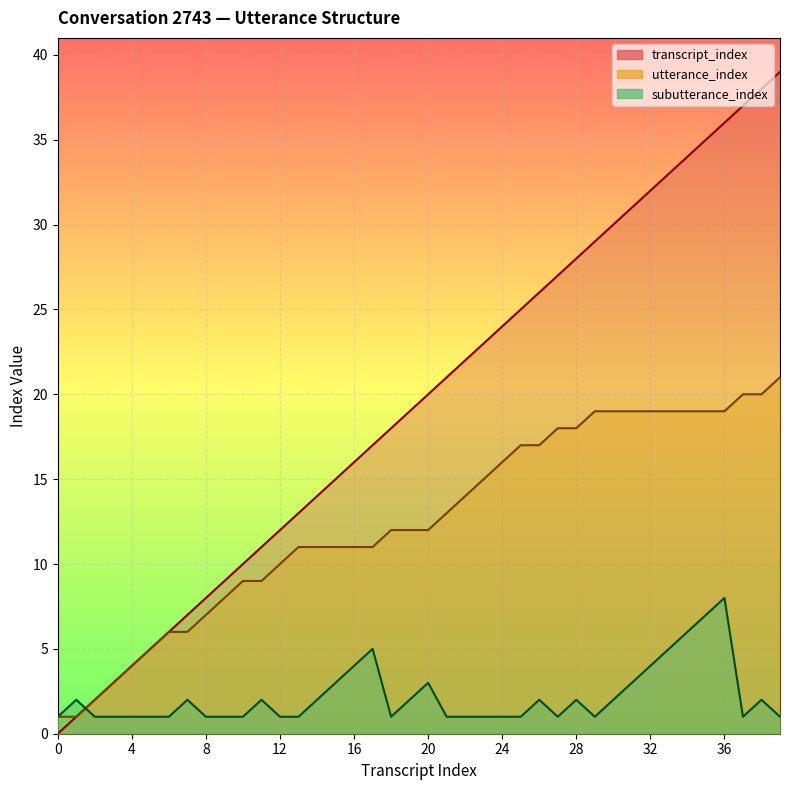

What is the difference between the maximum and minimum values in the transcript_index series?

39